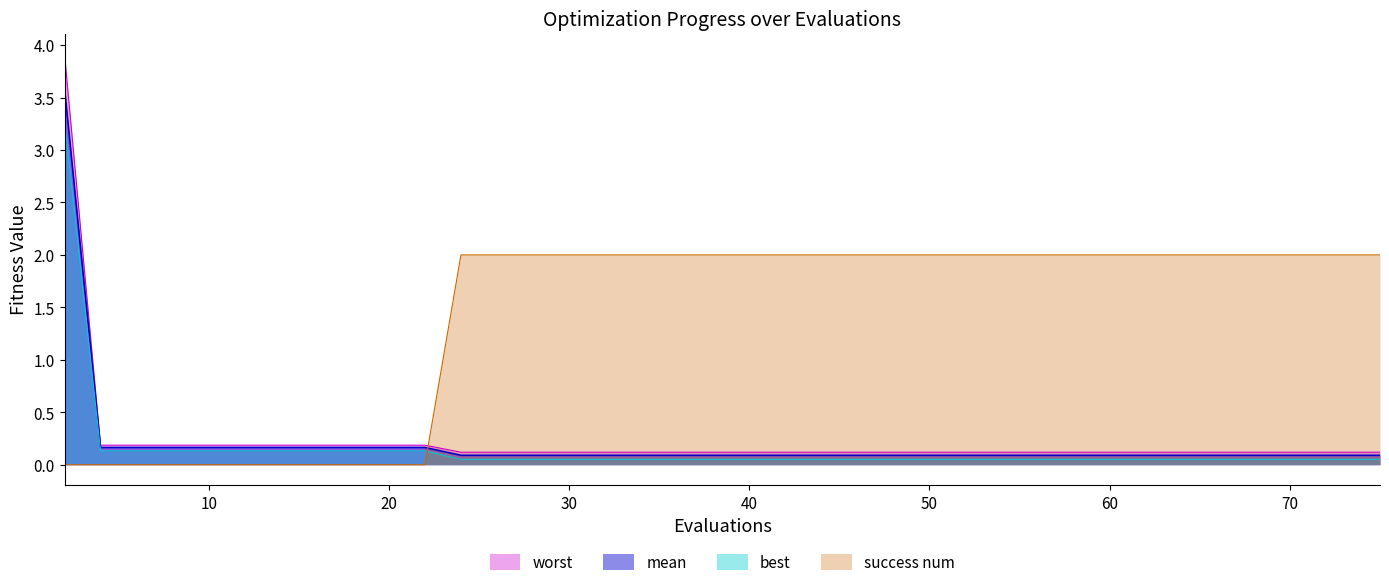

Between 73 and 49, which is larger?

73